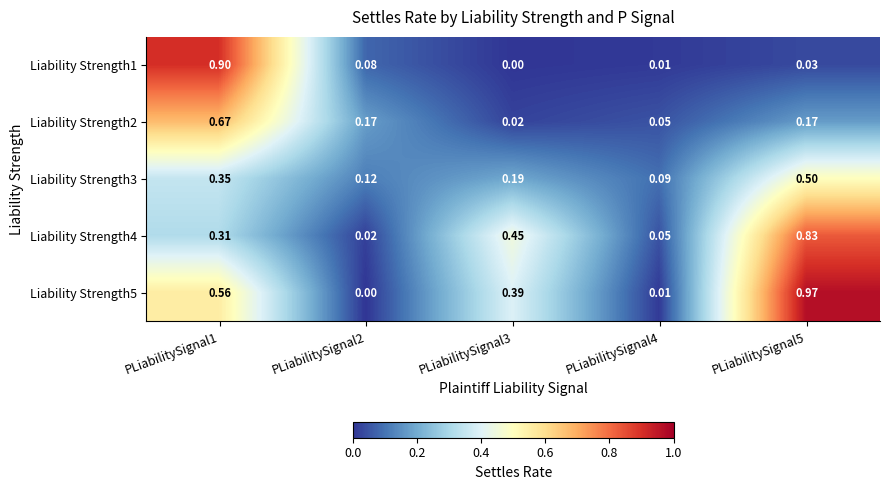

Is the value of Liability Strength2 at PLiabilitySignal4 greater than the value of Liability Strength3 at PLiabilitySignal4?

No